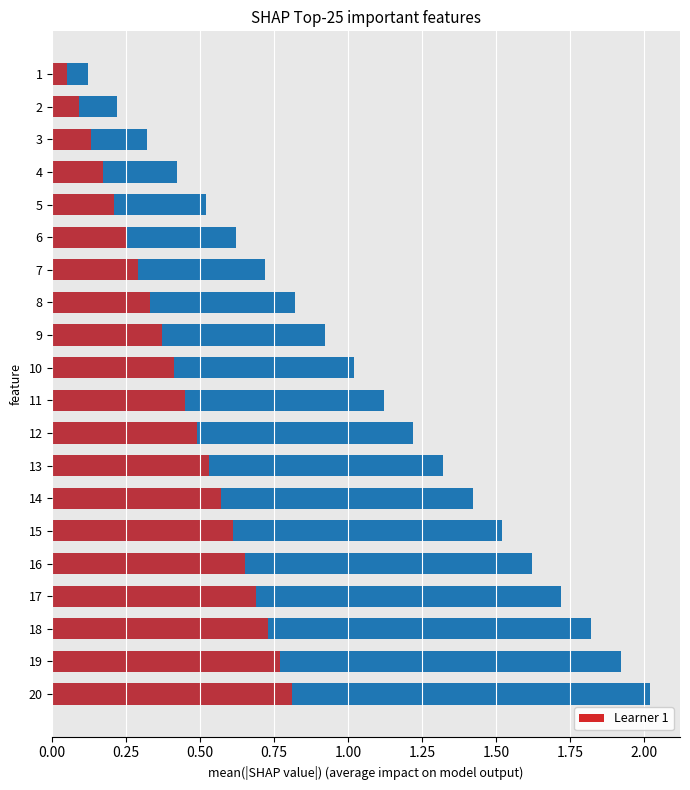

List the series in order of their peak value, lowest first.

Learner 1, Learner 1 (blue)